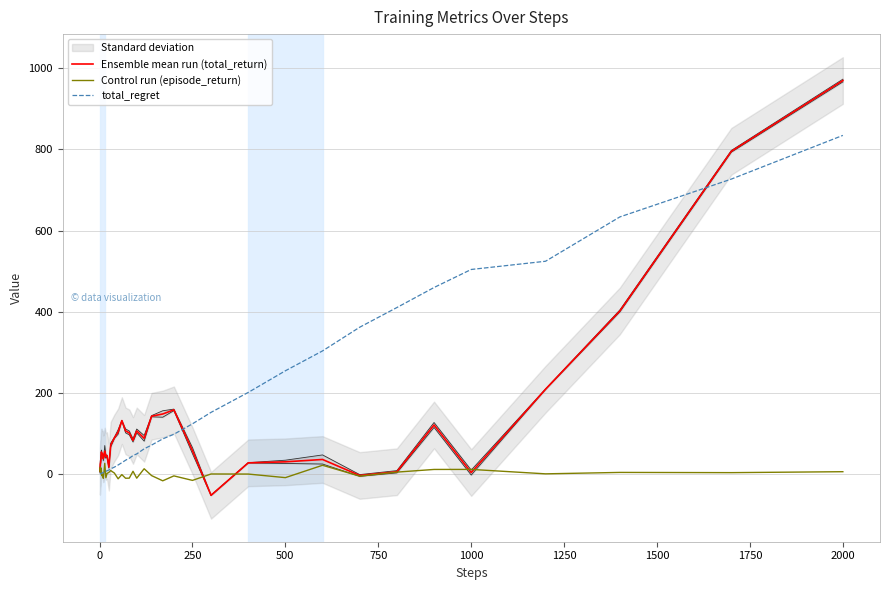

How many data points in Ensemble mean run (total_return) are less than 55?

20